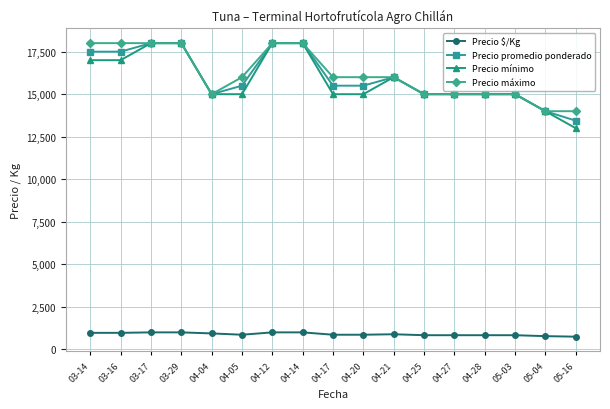

What is the difference between the highest and lowest values at 04-14?

17000